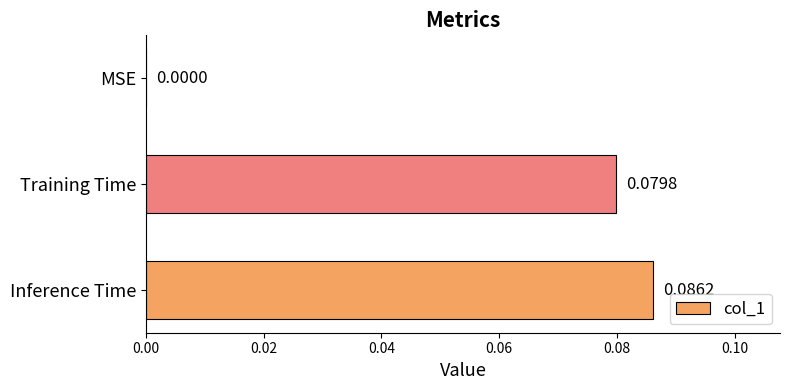

Which has a higher value, MSE or Inference Time?

Inference Time